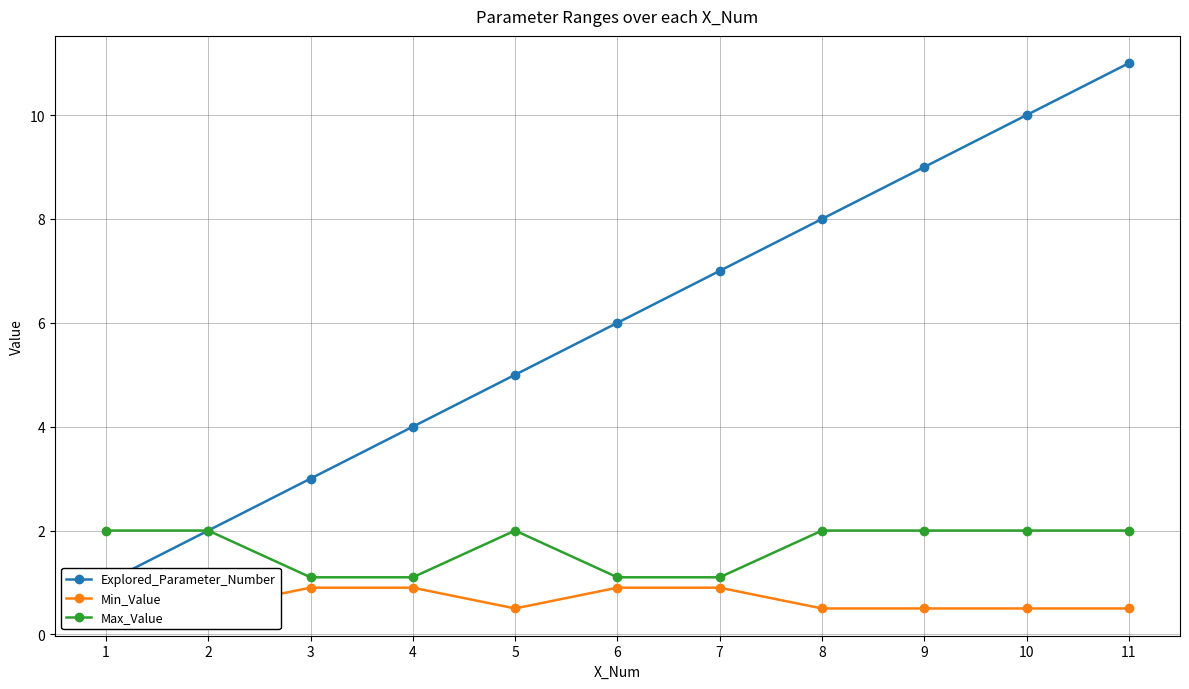

Rank the series at 2 from lowest to highest value.

Min_Value, Explored_Parameter_Number, Max_Value